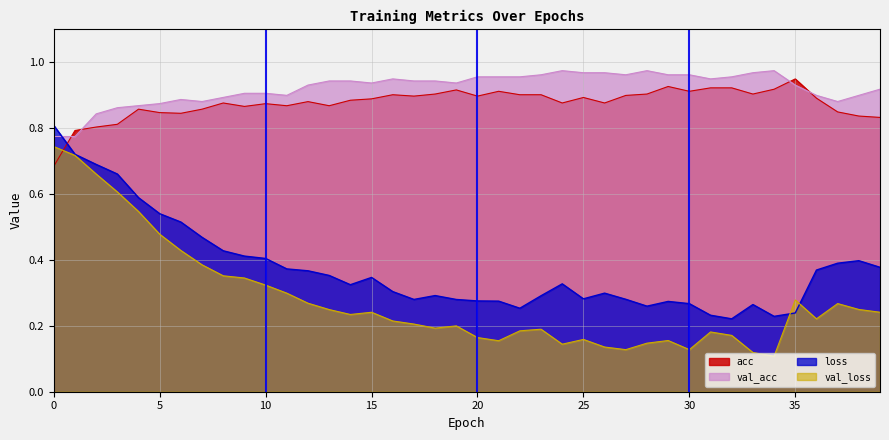

What is the label of the 7th point from the right?

33